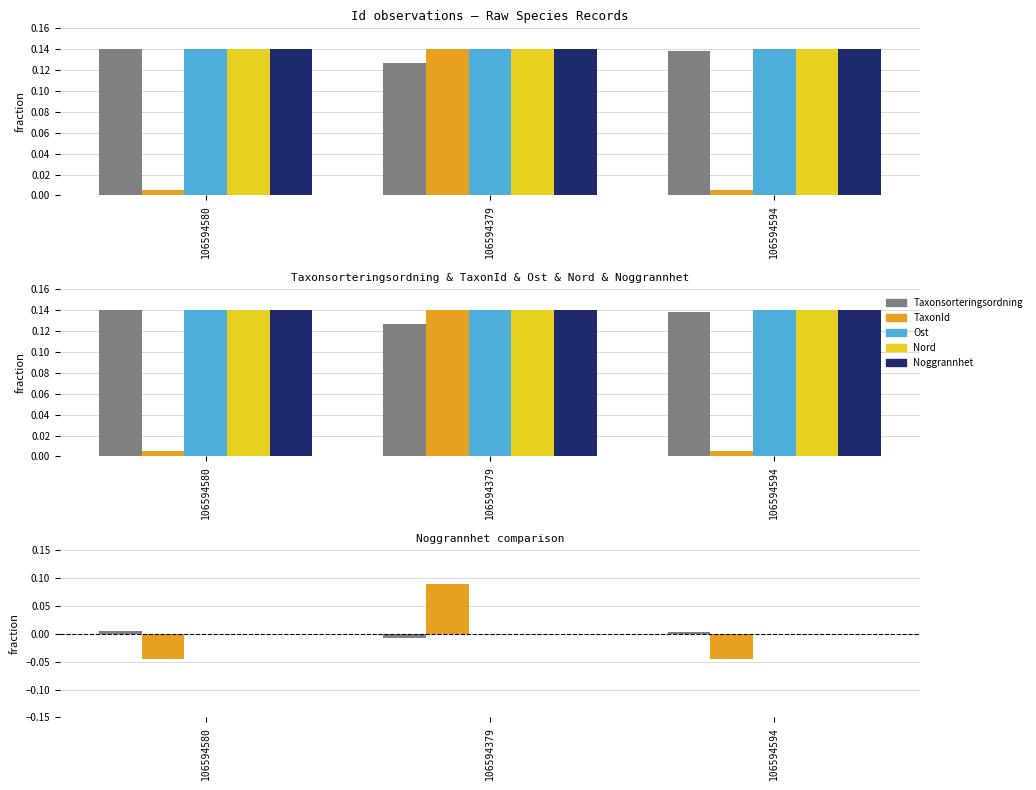

Between 106594580 and 106594379, which series saw the biggest shift?

TaxonId